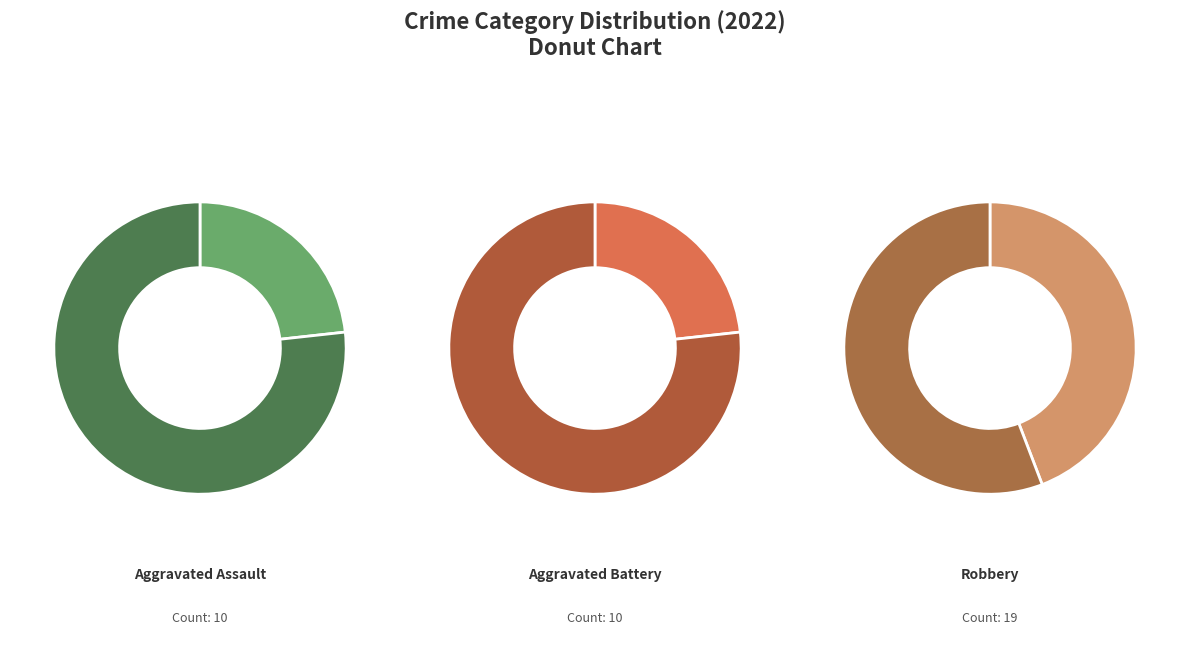

Approximately how many times larger is the value at Aggravated Assault compared to Robbery?

0.5